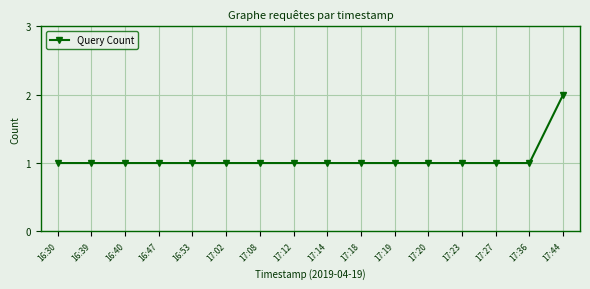

What is the label of the 5th point from the right?

17:20